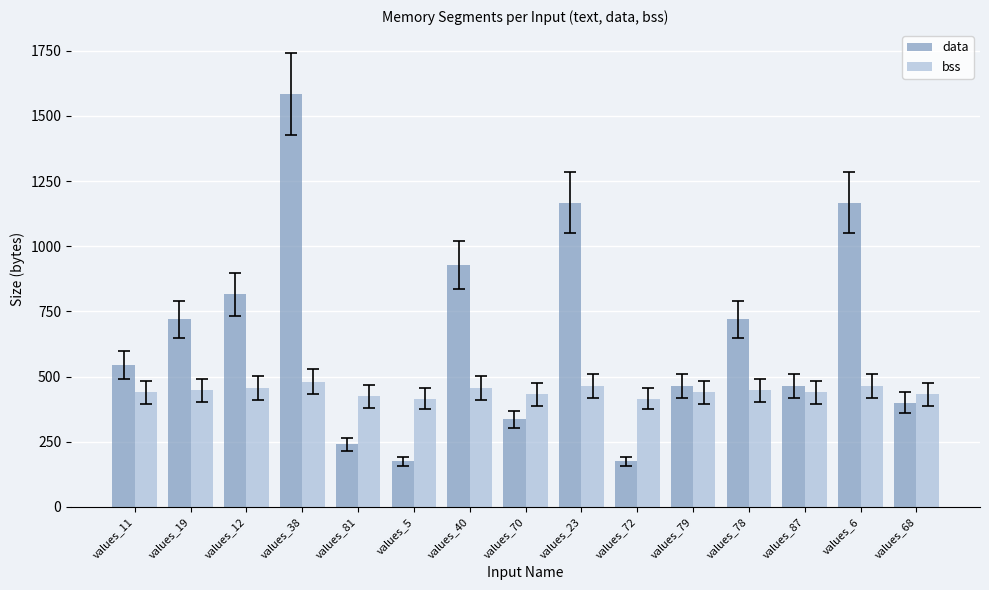

How many bss values are between 432 and 456?

9